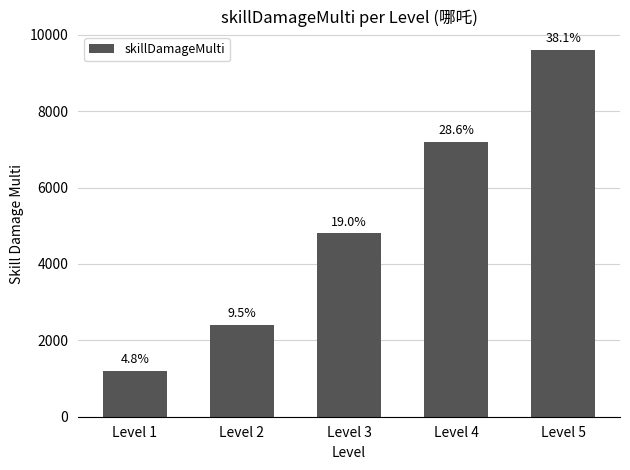

Where does the data first go above 4800?

Level 4